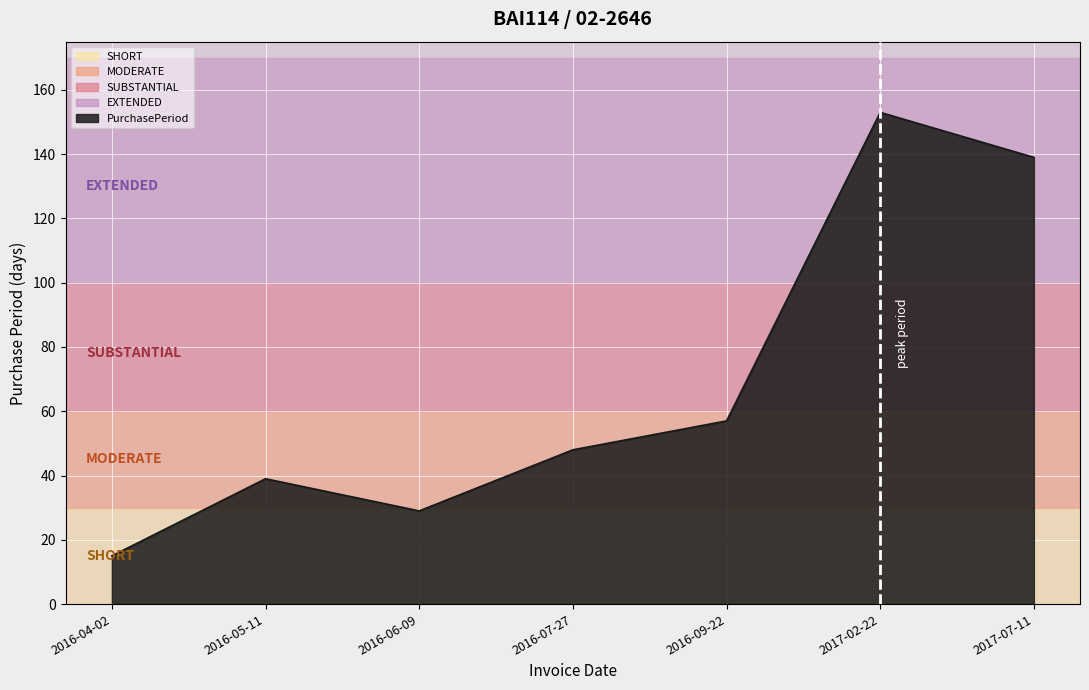

Which label corresponds to the largest value in the chart?

2017-02-22